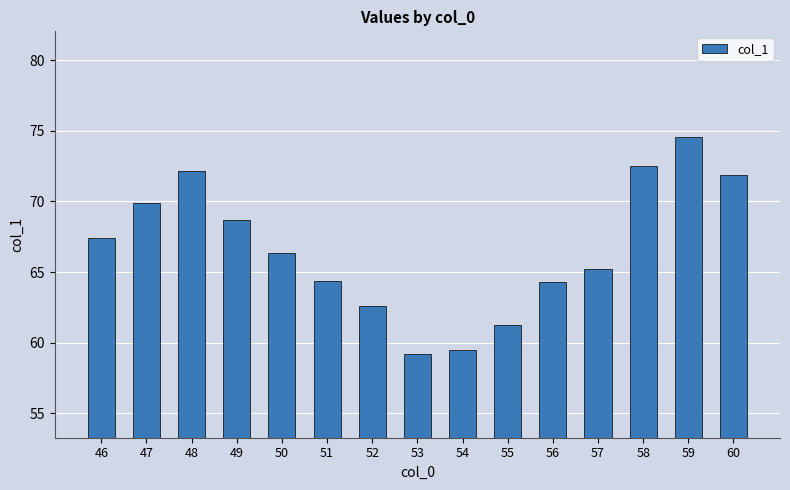

What is the difference between the maximum and minimum values?

15.4